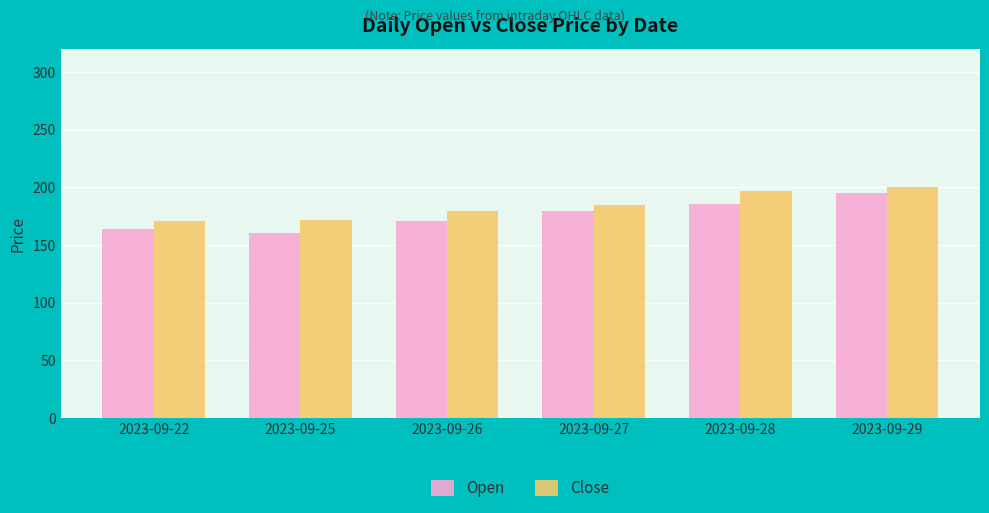

At which label does Open reach its peak?

2023-09-29